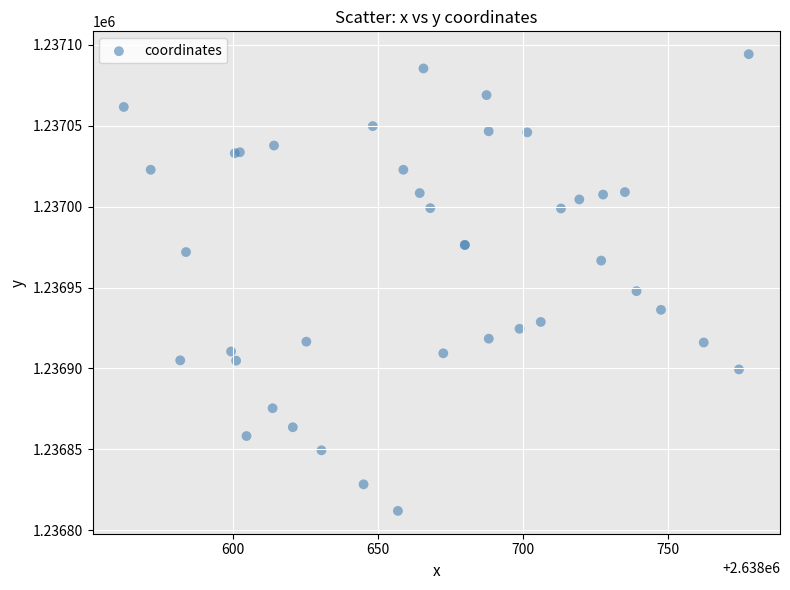

What Y value in the scatter plot is closest to 1236953?

1236947.8